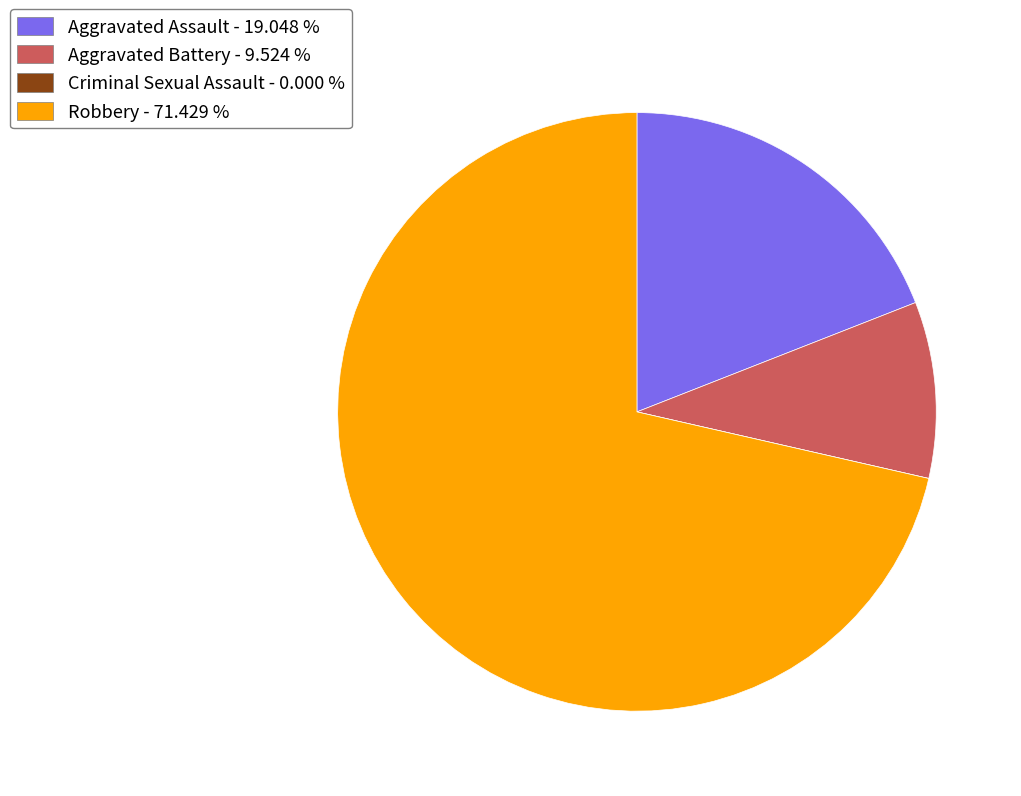

Which slice represents more than half of the pie?

Robbery